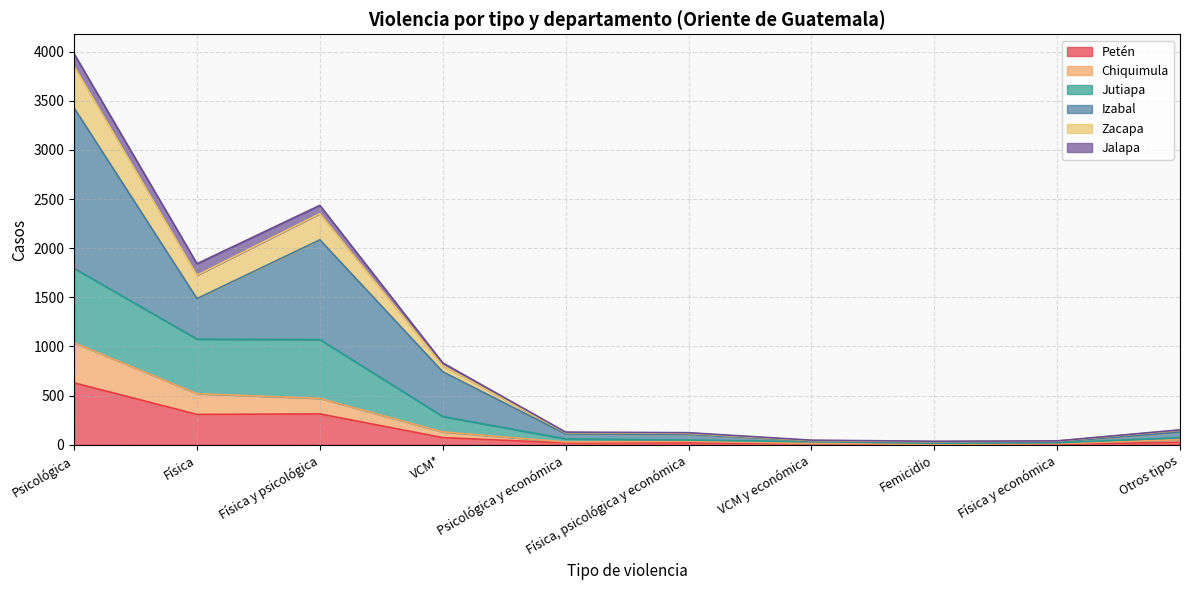

The Petén series shows 314 at Física y psicológica. True or false?

True